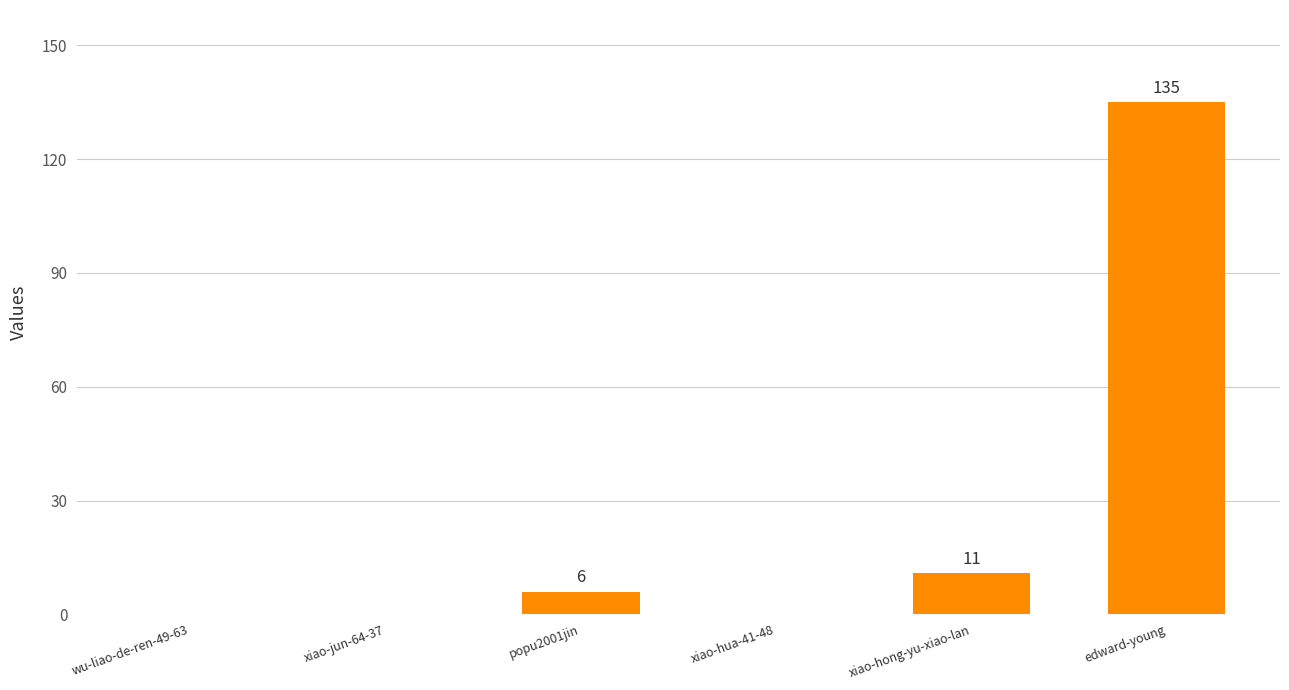

Is it true that the value at xiao-hong-yu-xiao-lan is 11?

True